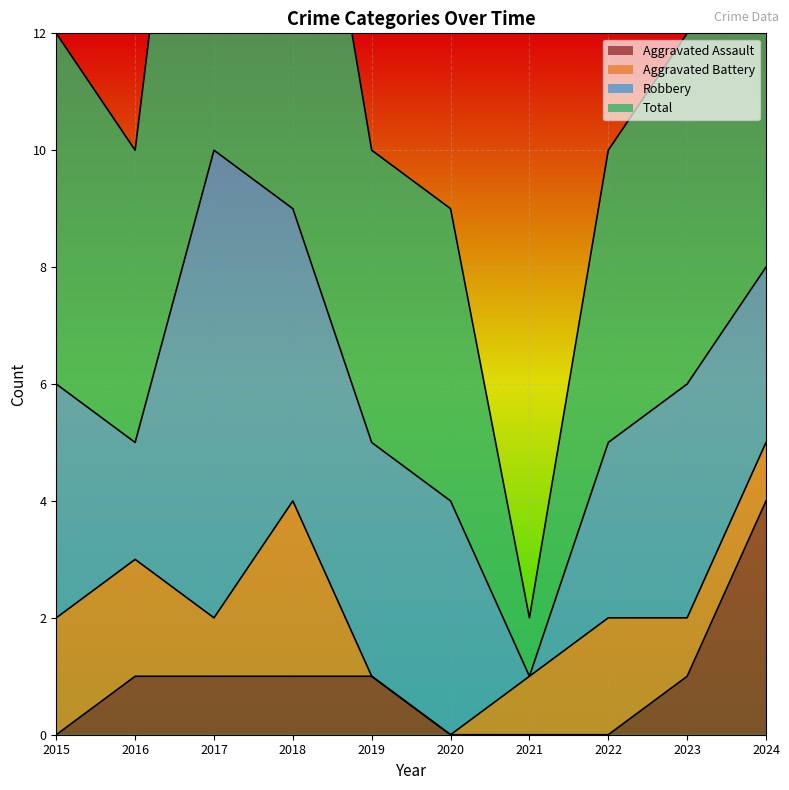

What is the difference between the maximum and minimum values in the Total series?

19